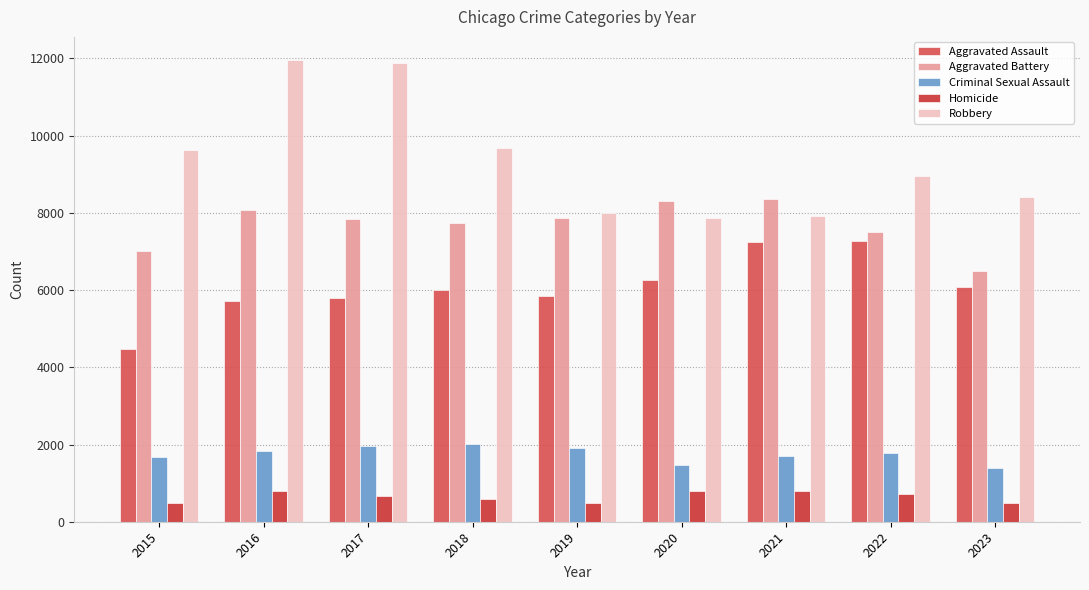

True or false: Aggravated Battery has a value of 7857 at 2019.

True